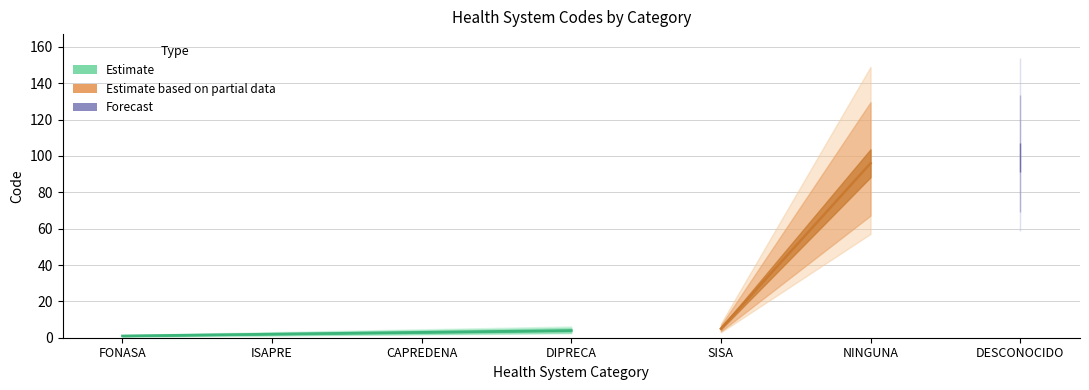

Is it true that the value at CAPREDENA is 3?

True